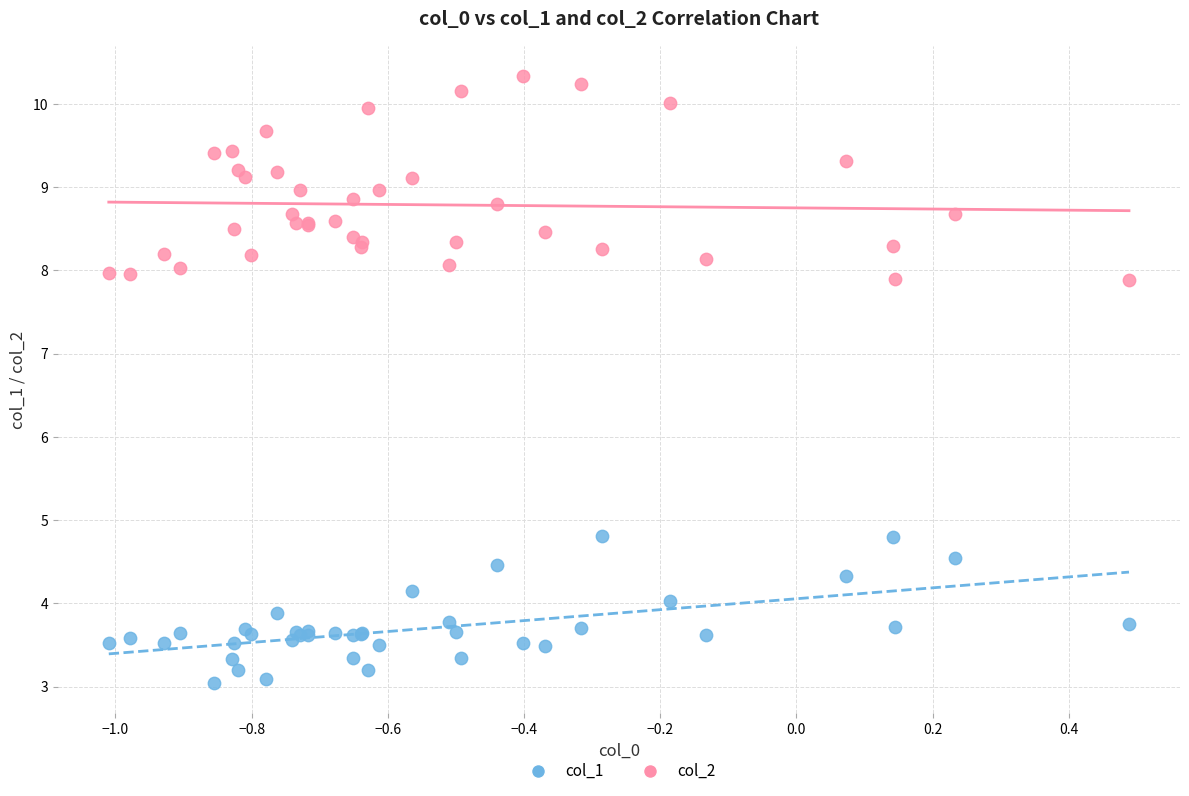

Which series contains the highest Y value?

col_2